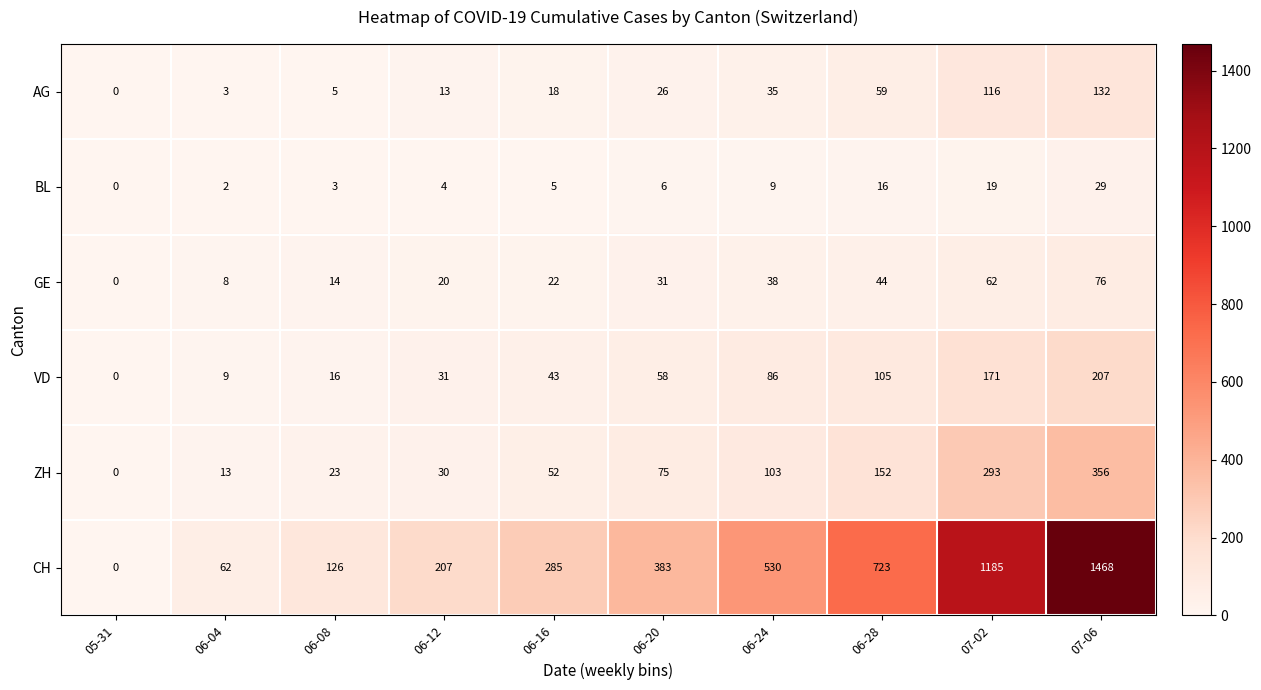

At which label does VD reach its minimum?

05-31